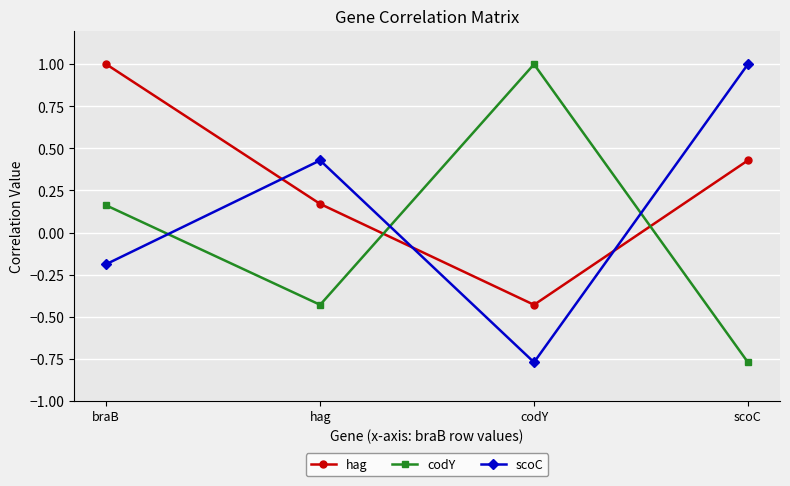

Is it true that hag equals 1.0 at braB?

True